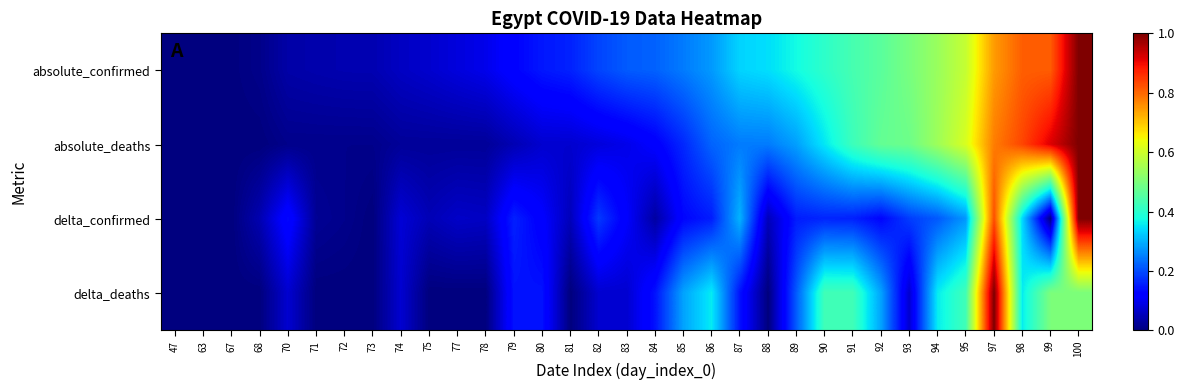

What is the total value across all series at 78?

0.2